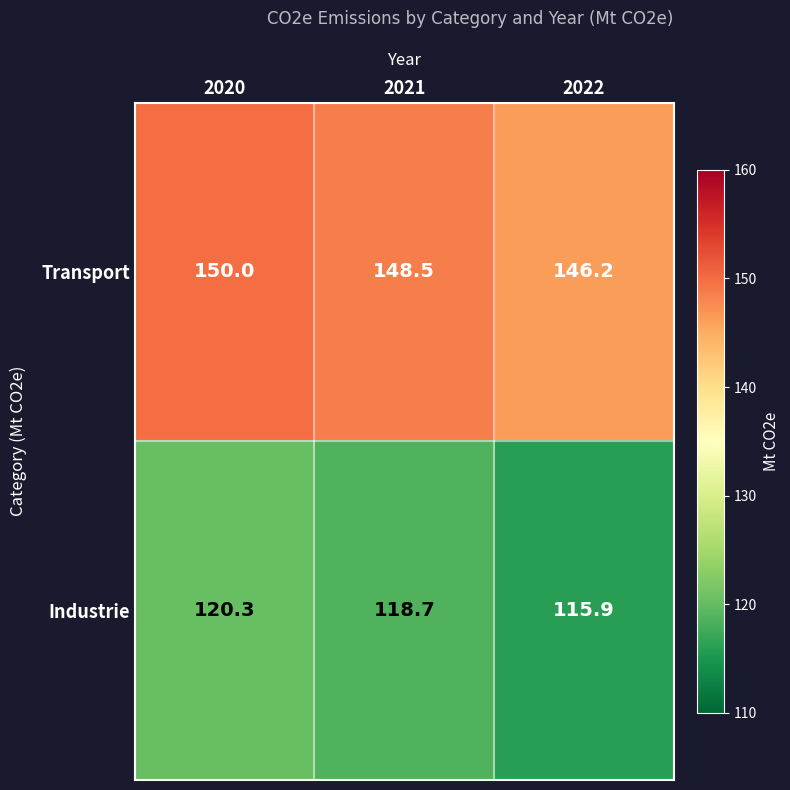

What is the minimum value for Industrie?

115.9